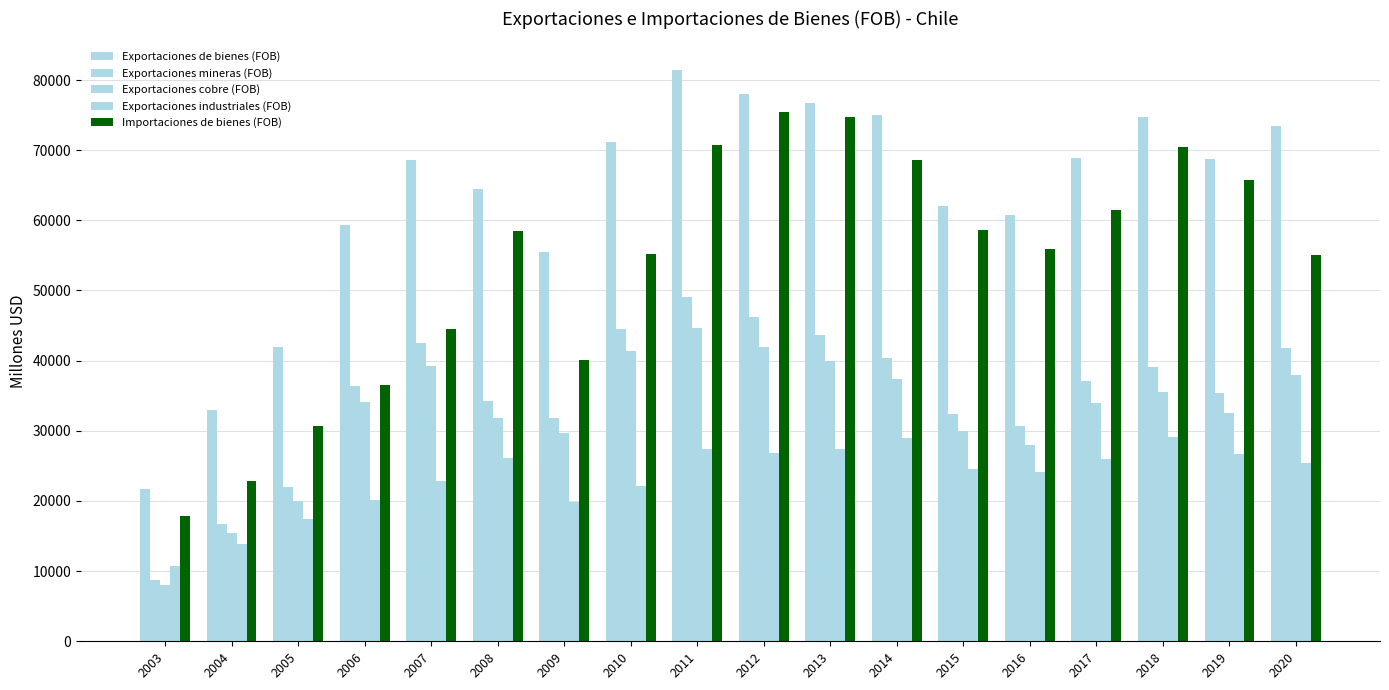

What is the sum of the Exportaciones industriales (FOB) values at 2011 and 2014?

56392